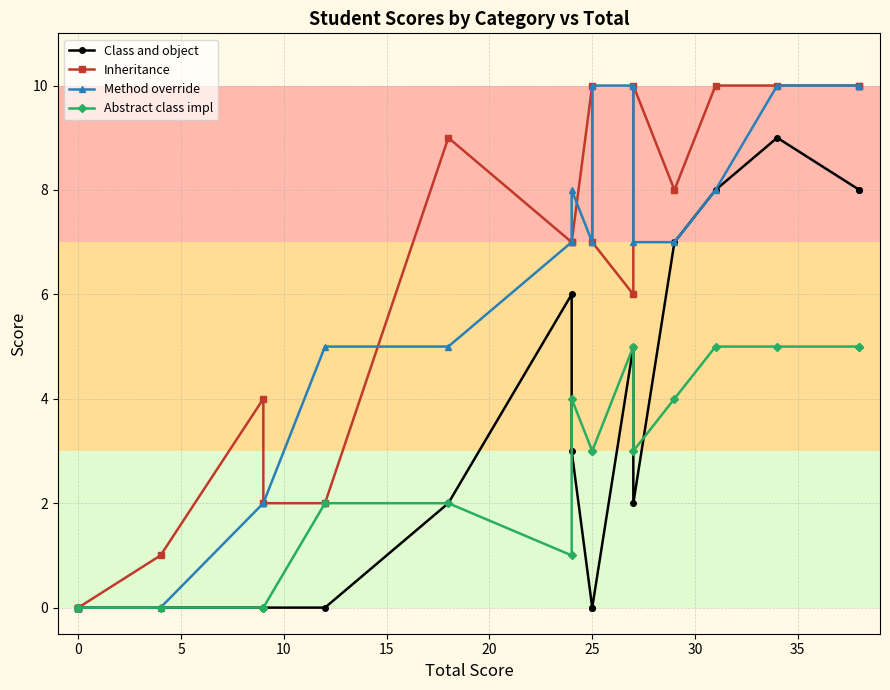

True or false: Method override and Inheritance cross at least once.

True